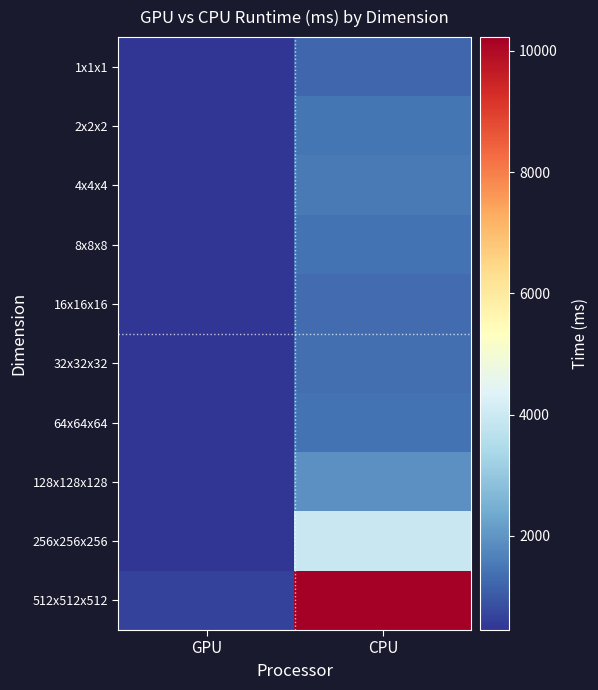

Reading right to left, transcribe all the data shown in this chart.

1x1x1: CPU=1217	GPU=445
2x2x2: CPU=1475	GPU=448
4x4x4: CPU=1544	GPU=448
8x8x8: CPU=1434	GPU=445
16x16x16: CPU=1315	GPU=448
32x32x32: CPU=1352	GPU=450
64x64x64: CPU=1436	GPU=451
128x128x128: CPU=1925	GPU=451
256x256x256: CPU=3946	GPU=464
512x512x512: CPU=10227	GPU=653